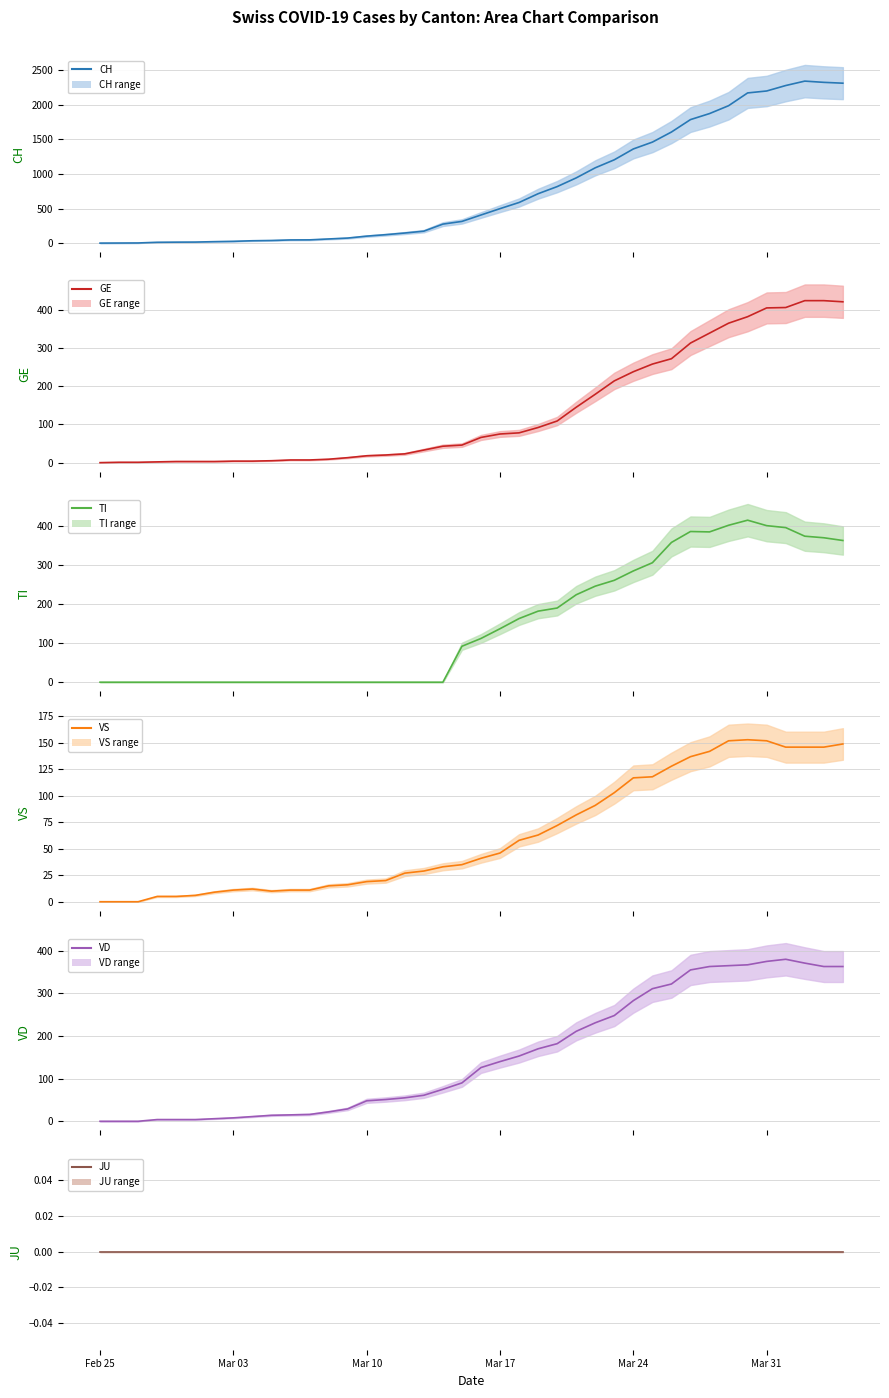

Does the chart display data point markers on the line(s)?

No